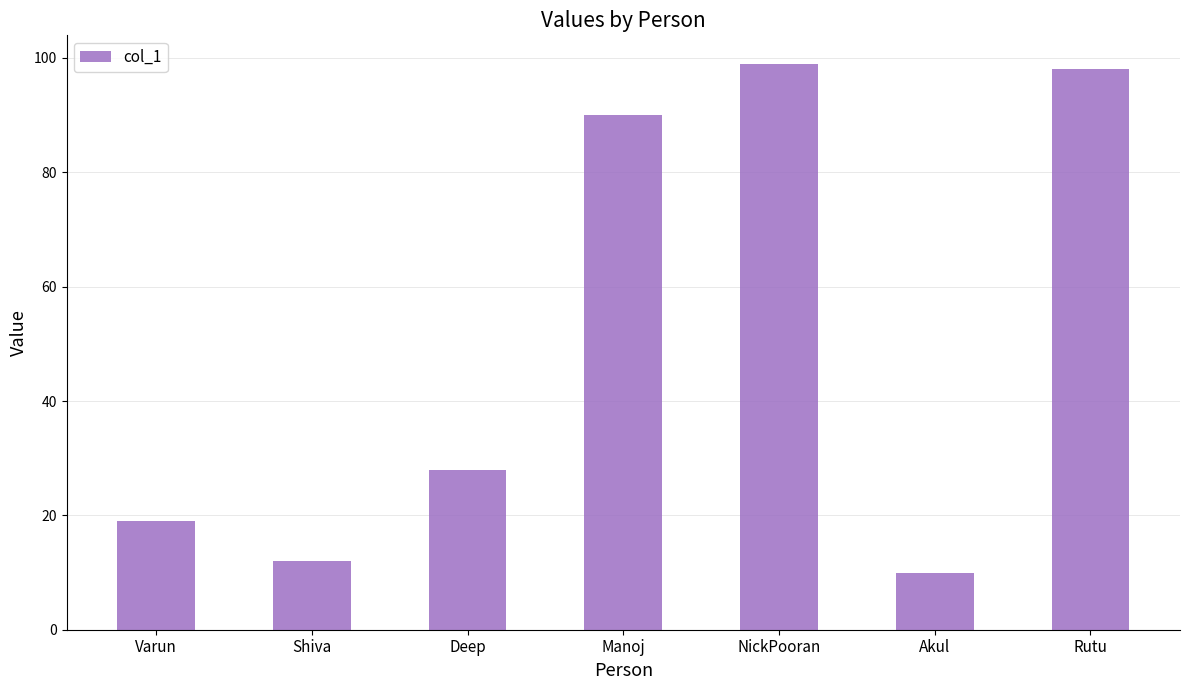

How many categories are shown in the chart?

7